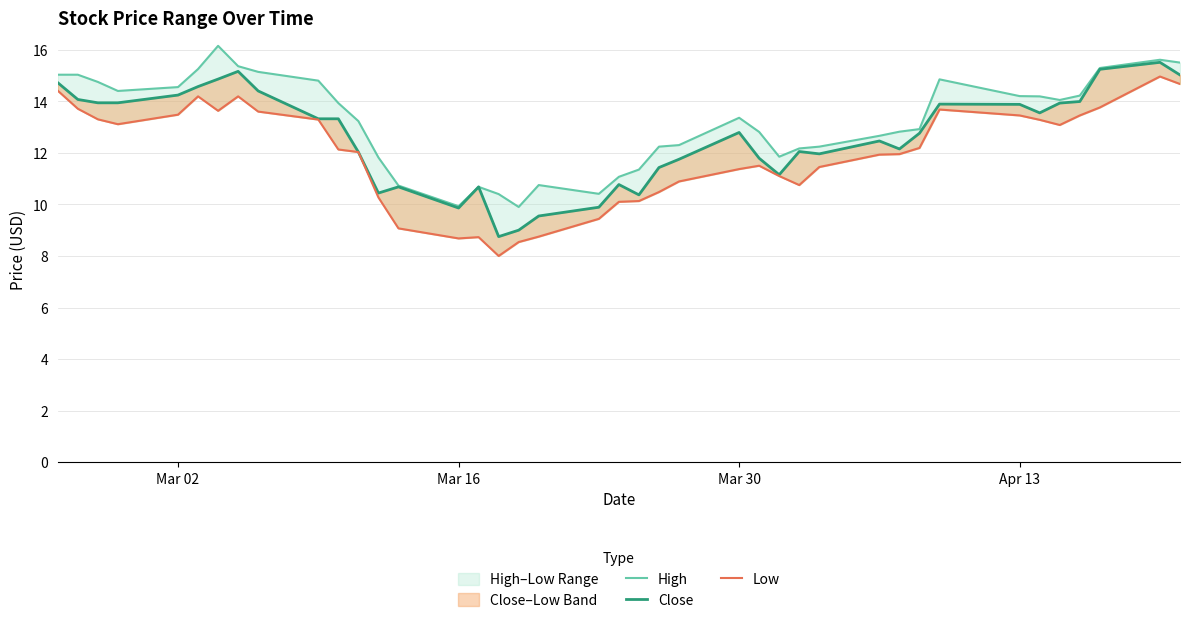

What is the difference between the second highest and minimum values in the Close series?

6.5